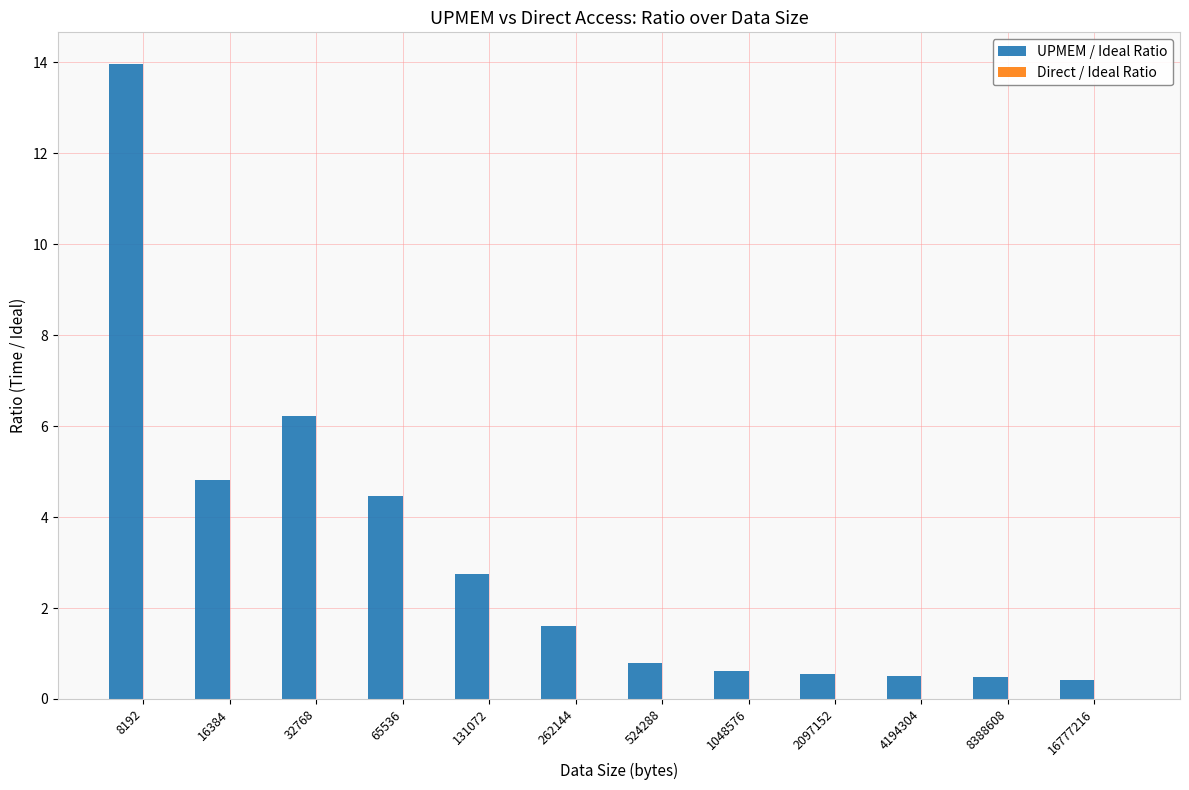

At which label is UPMEM / Ideal Ratio closest to 7?

32768